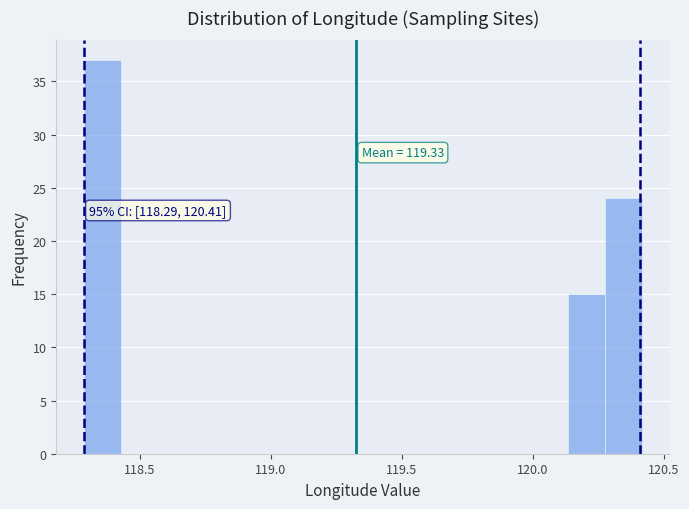

Read against the x-axis, roughly where is the centre of the tallest bar?

118.35